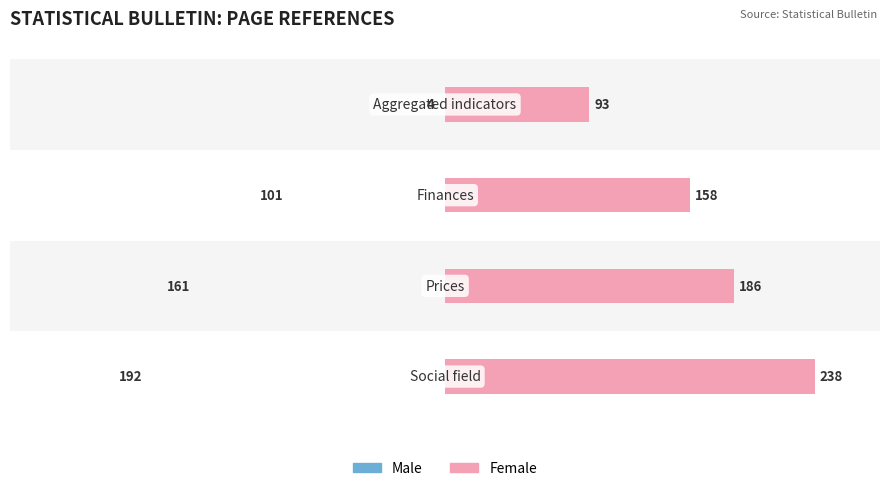

Reading right to left, list all the values displayed in this chart.

Male: 3=192	2=161	1=101	0=4
Female: 3=238	2=186	1=158	0=93